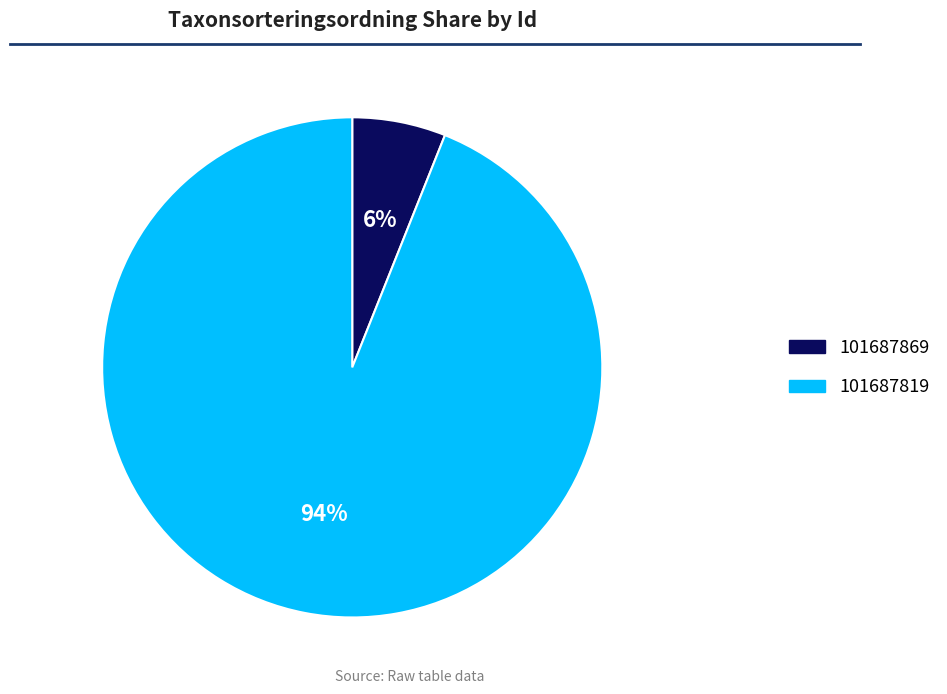

To the nearest percent, what is the difference between the largest and smallest slice percentages?

88%